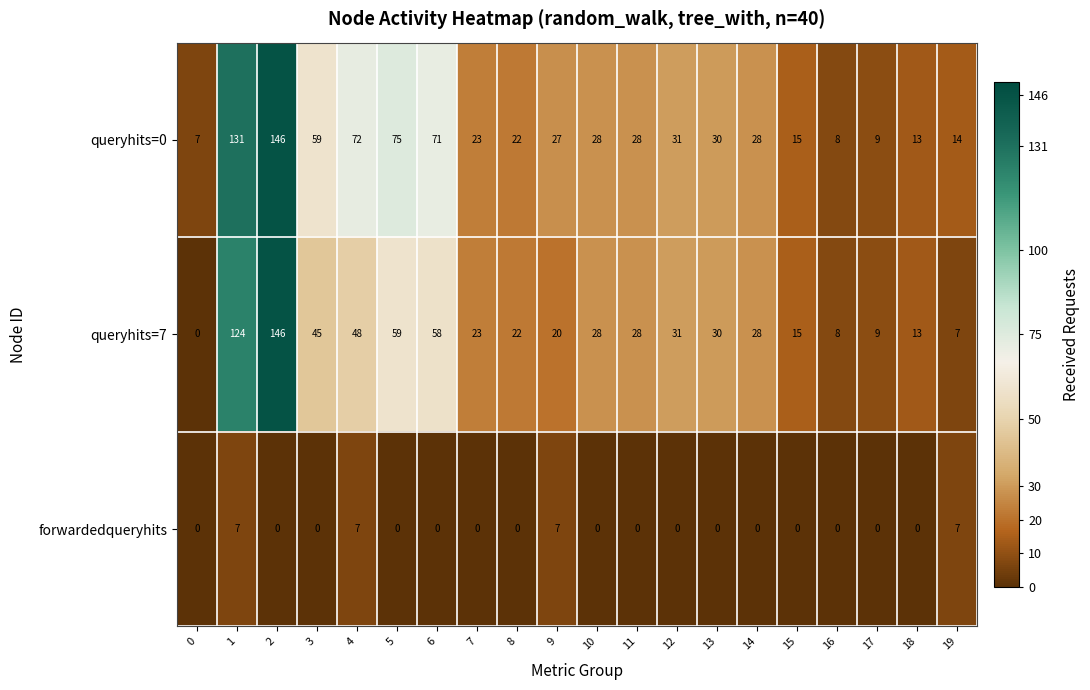

The value of queryhits=7 at 19 is 7. True or false?

True